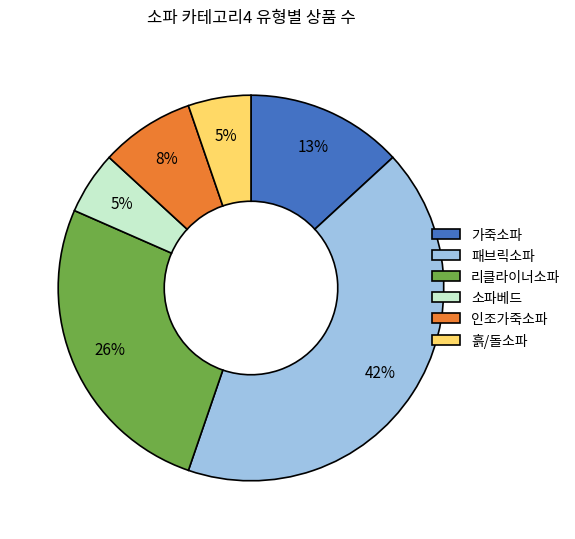

How many slices are in this pie chart?

6